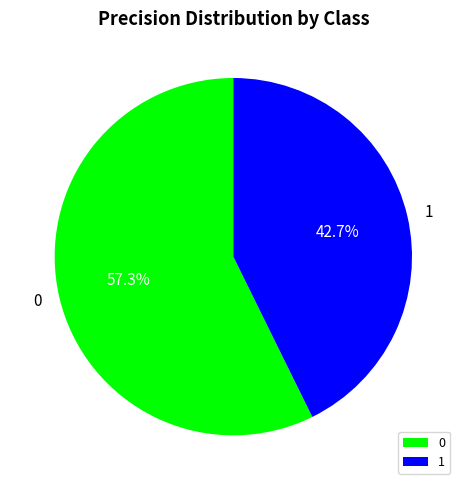

How many segments does this pie chart have?

2